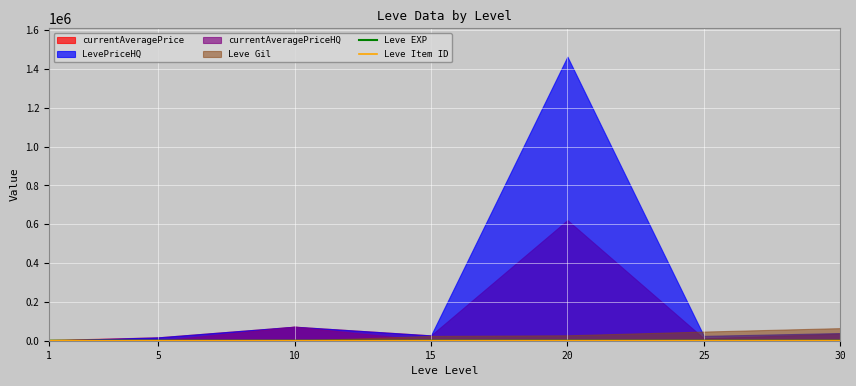

What value does the Leve EXP series have at 15?

18